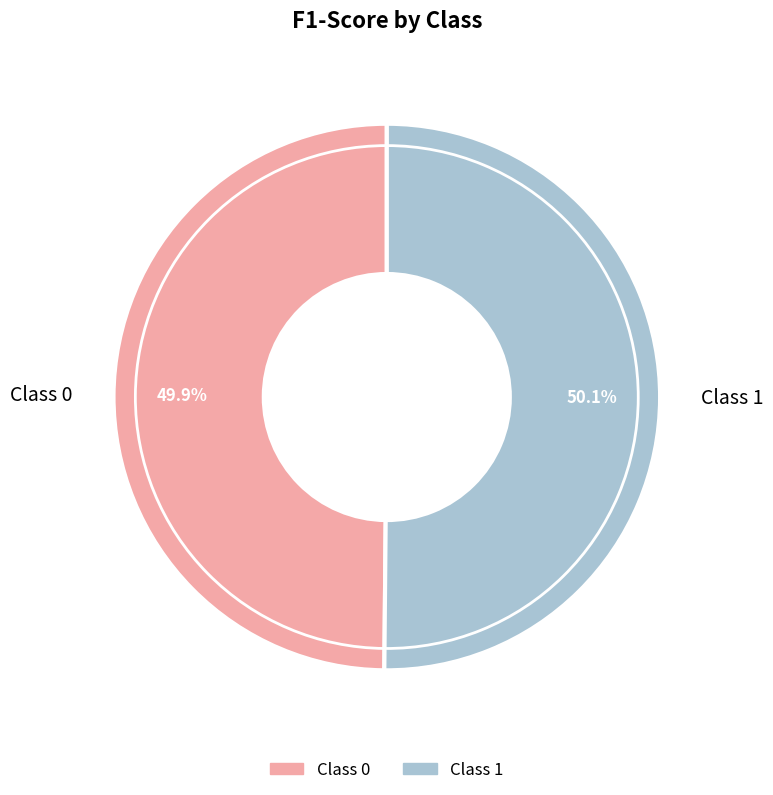

Which category has the biggest portion of the pie?

1